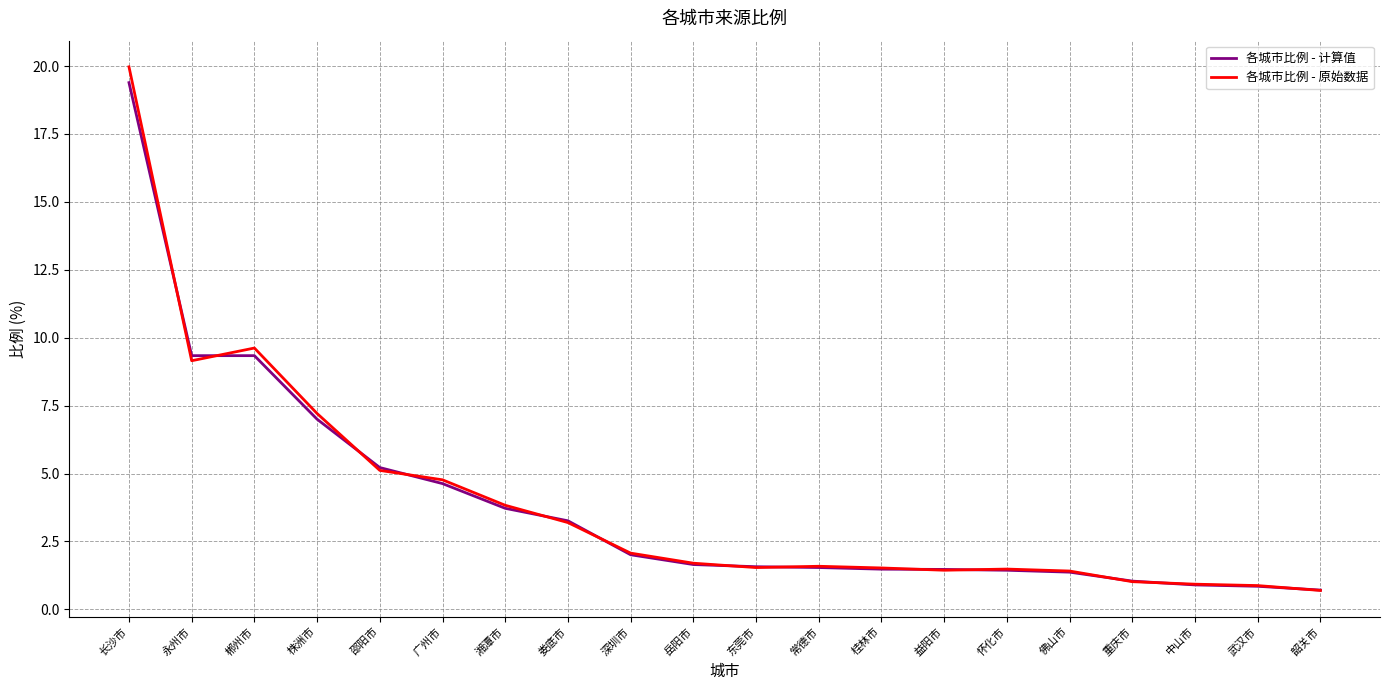

Which label corresponds to the largest value in the chart?

长沙市